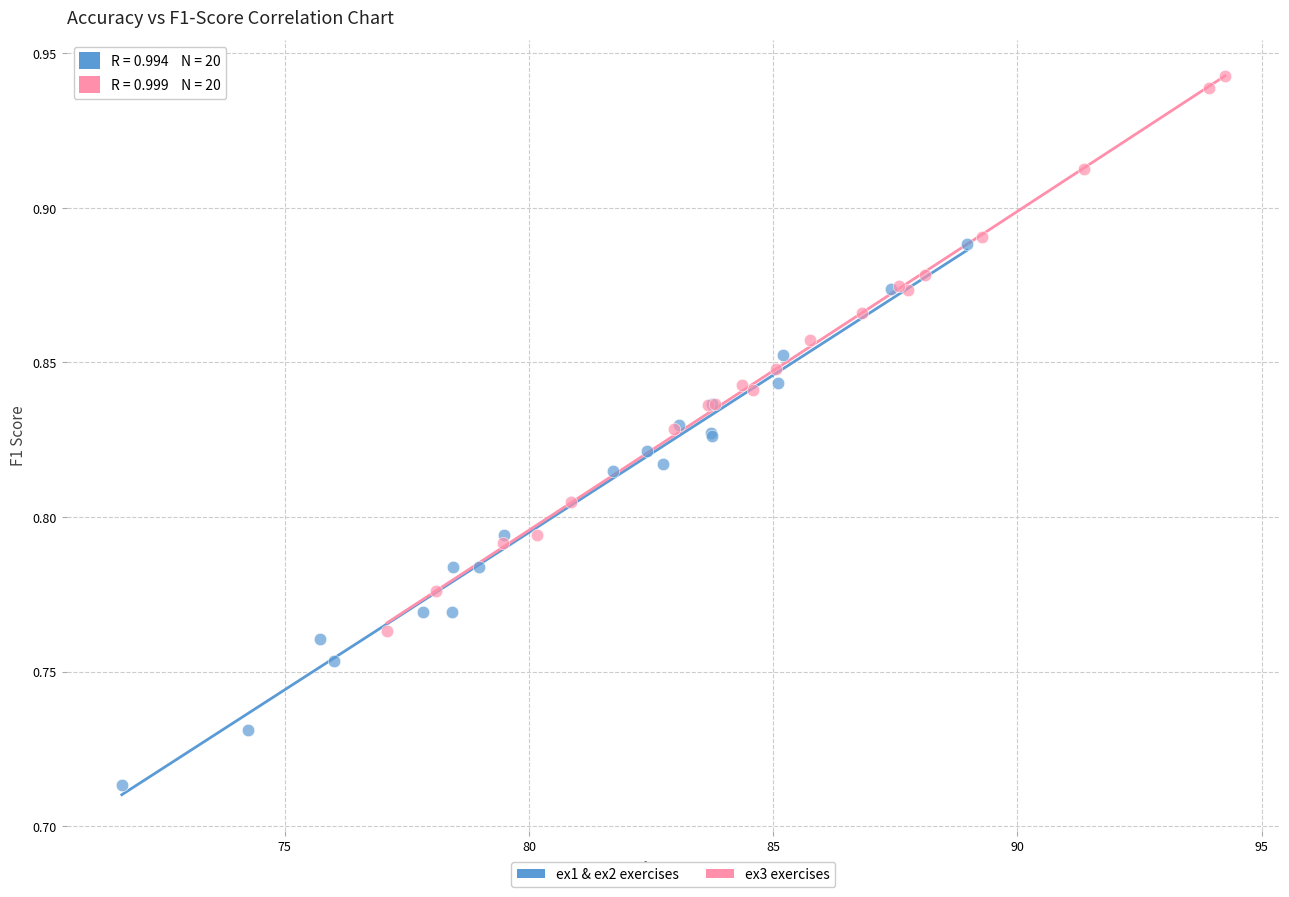

Which series contains the lowest Y value?

ex1 & ex2 exercises